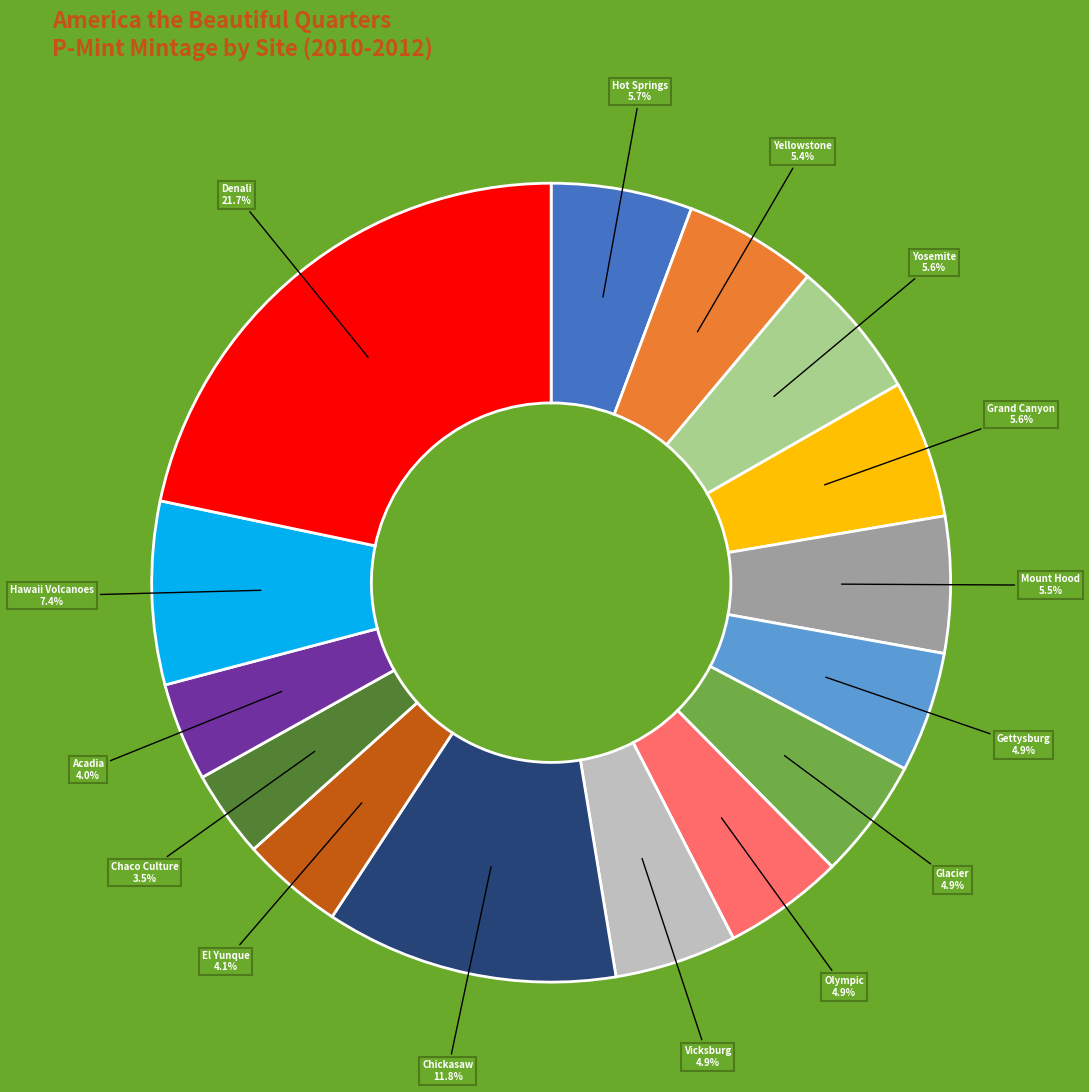

Is the sum of Denali and Yosemite greater than half?

No